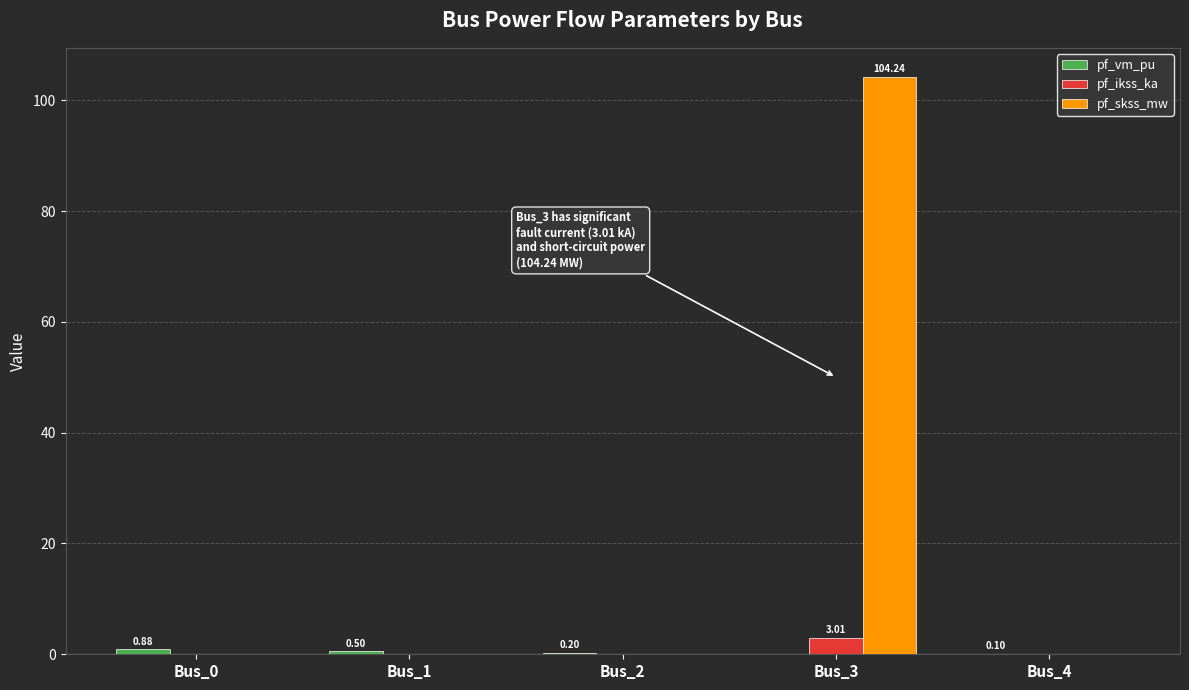

Which series changed the most between Bus_3 and Bus_4?

pf_skss_mw